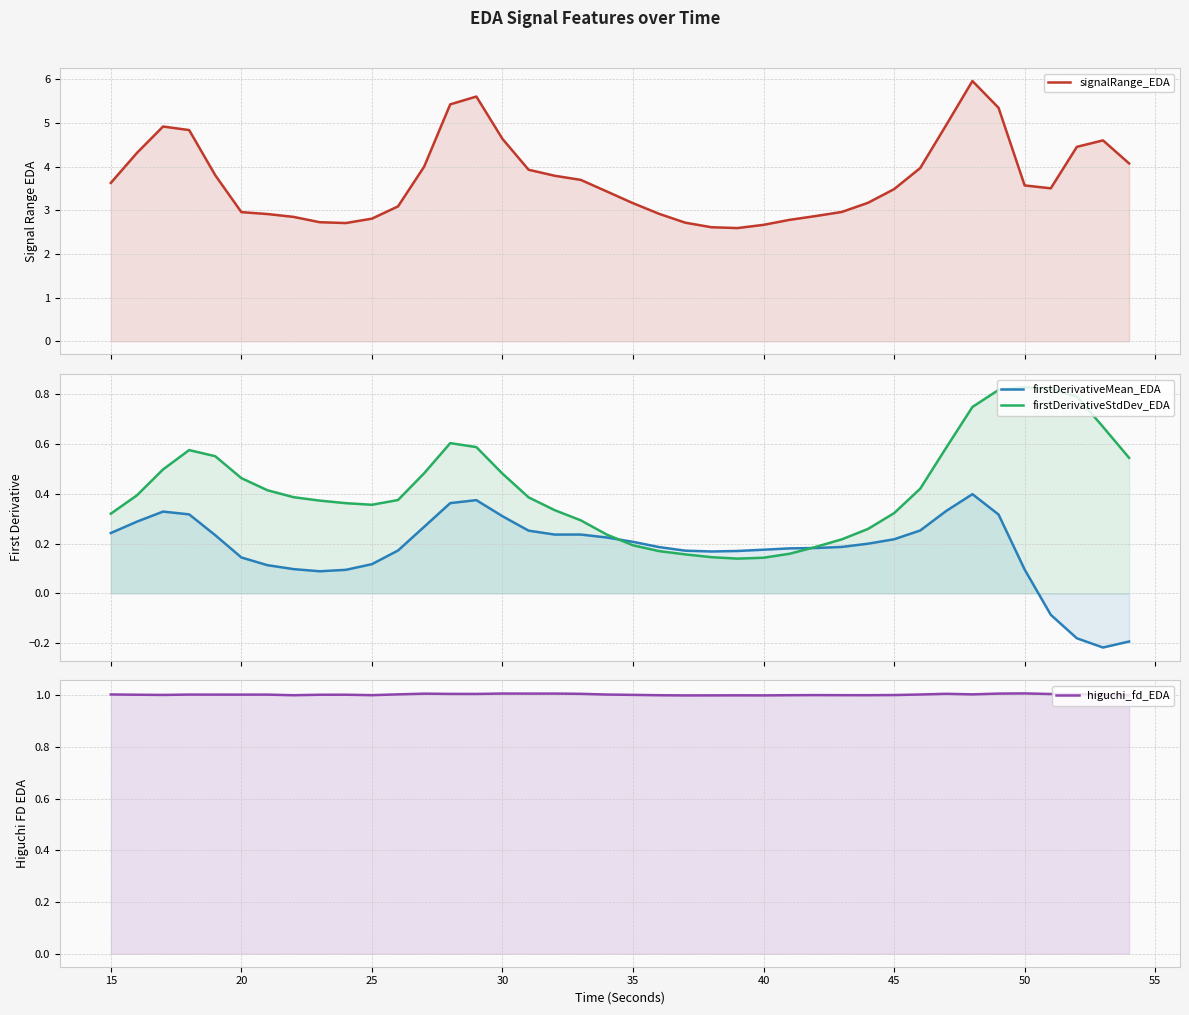

How many series are shown in this chart?

4